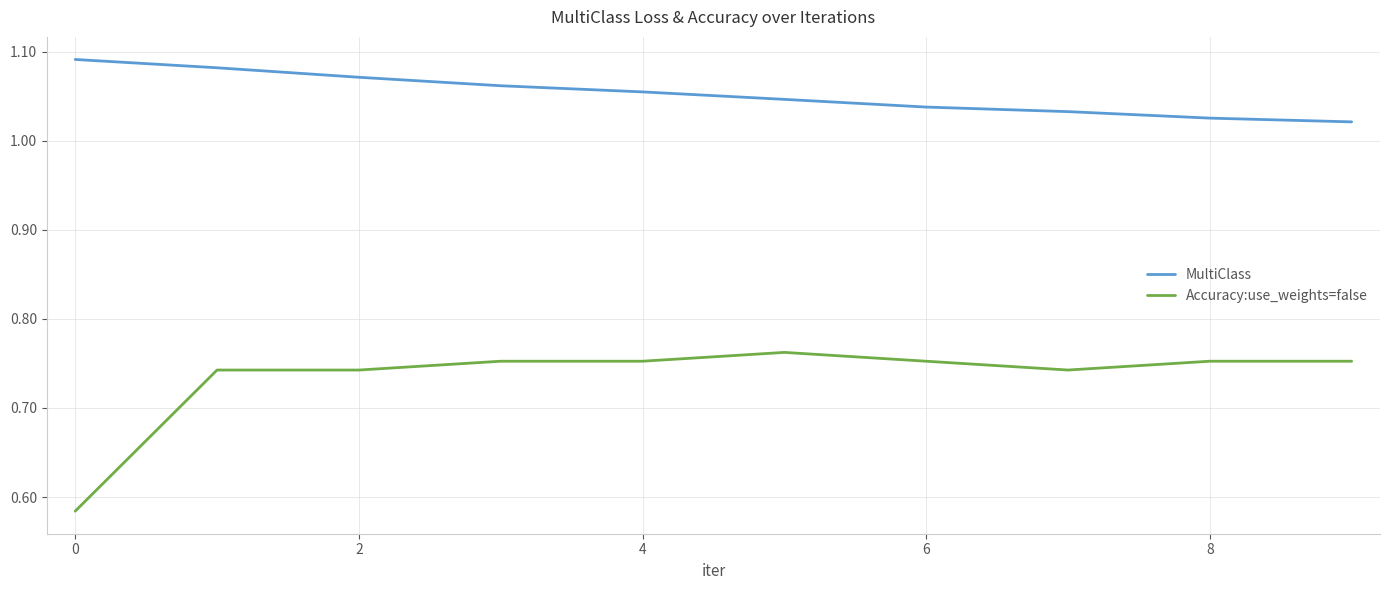

Rank the series by their maximum value, from highest to lowest.

MultiClass, Accuracy:use_weights=false